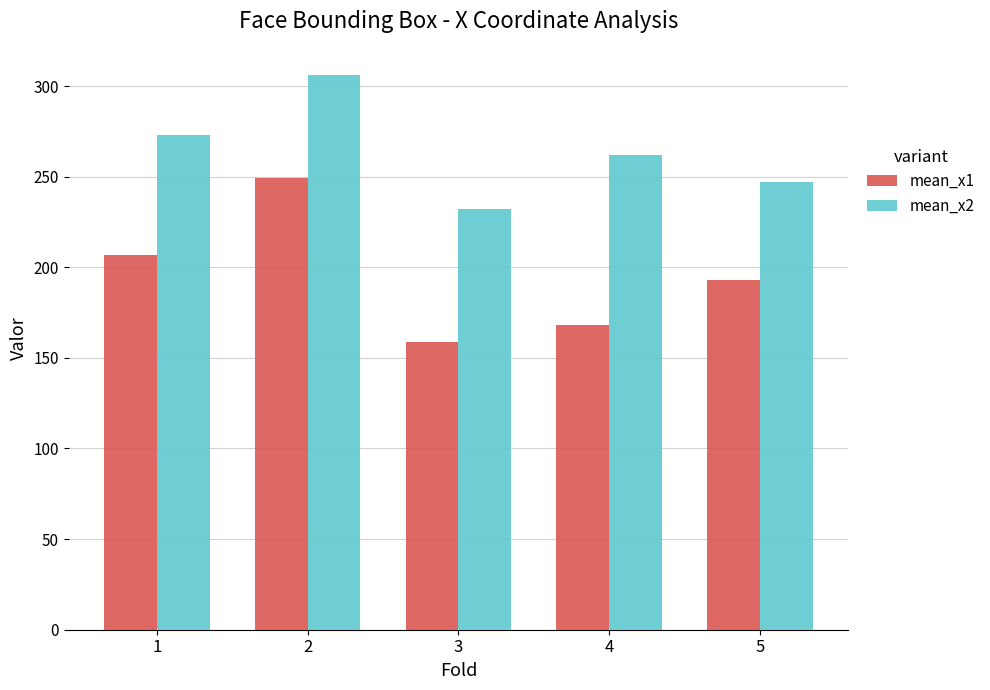

How many values in the mean_x1 series are below 193?

2